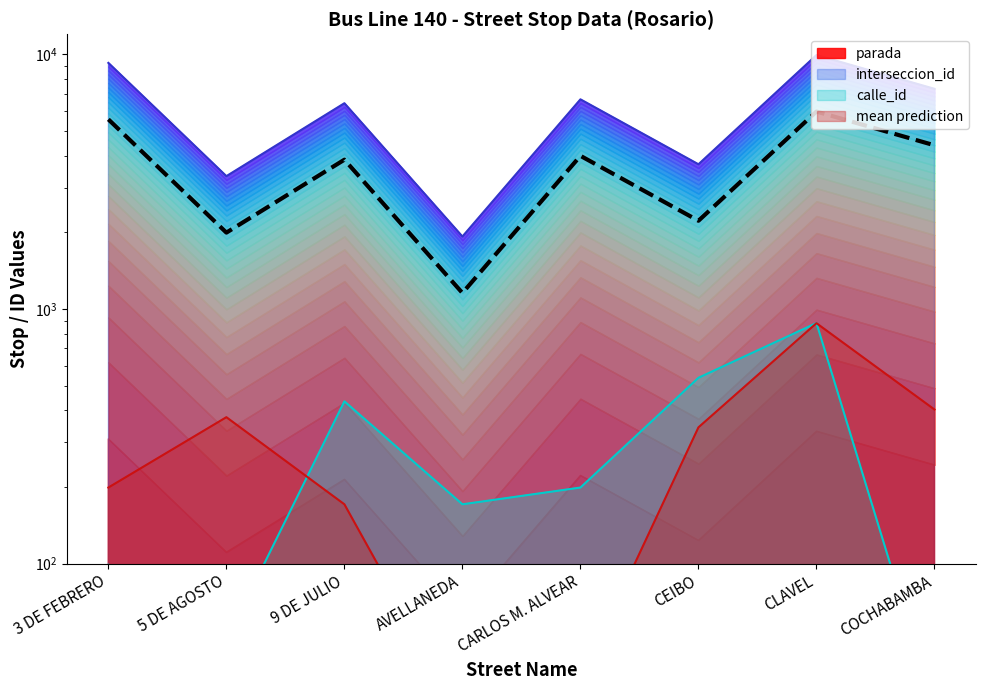

True or false: the data shows 1849.4 at AVELLANEDA.

False